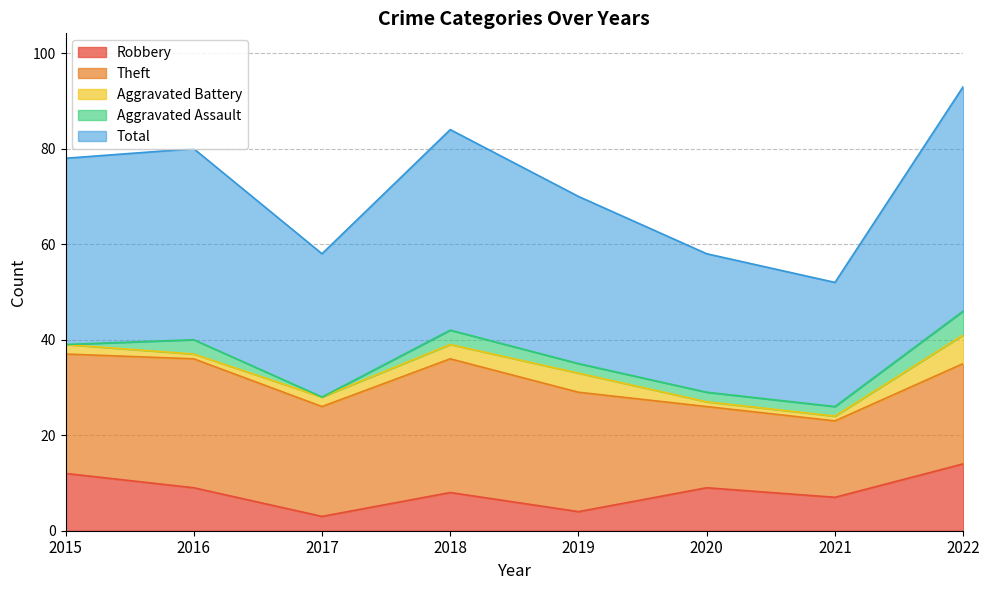

At which category does the chart reach its minimum across all series?

2015